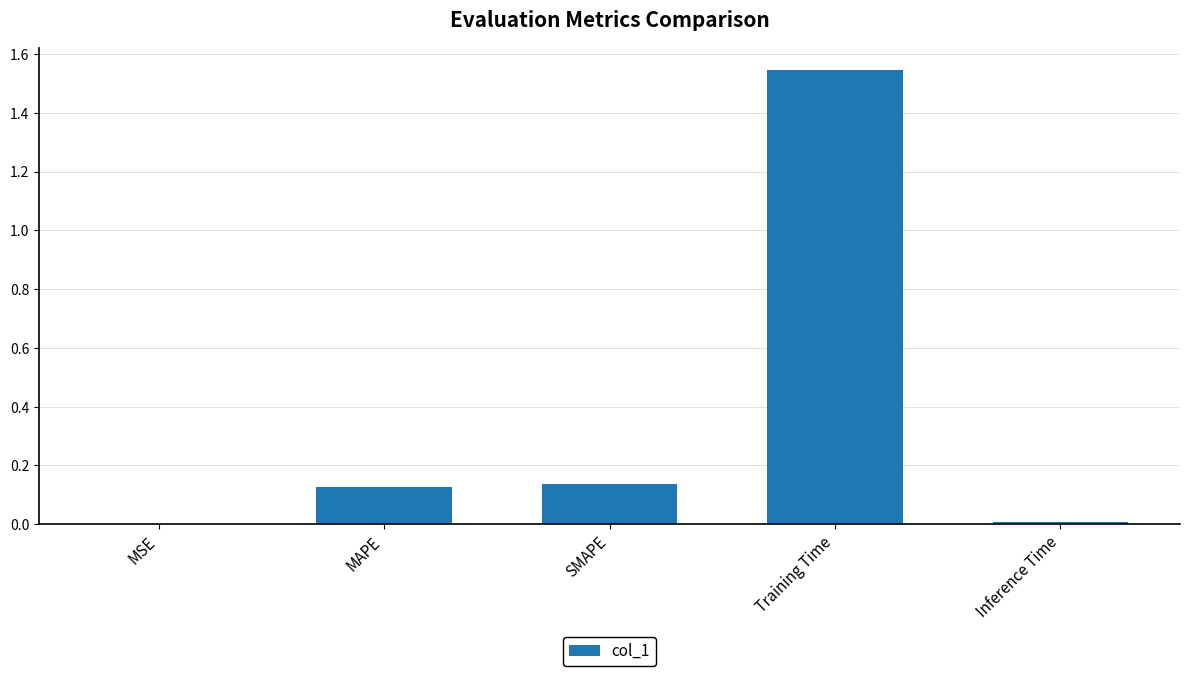

What is the sum of the values at MAPE and Training Time?

1.7